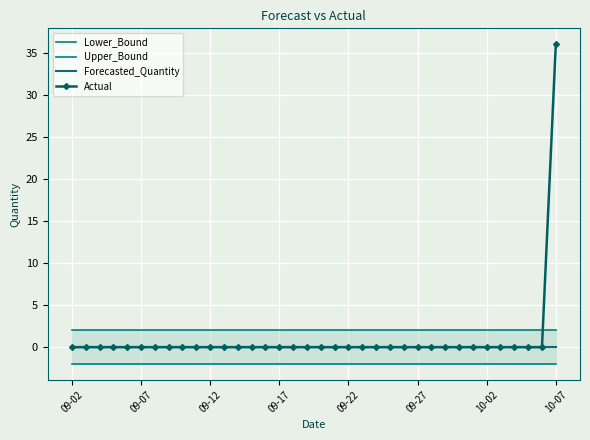

At which label does Actual reach its peak?

10-07